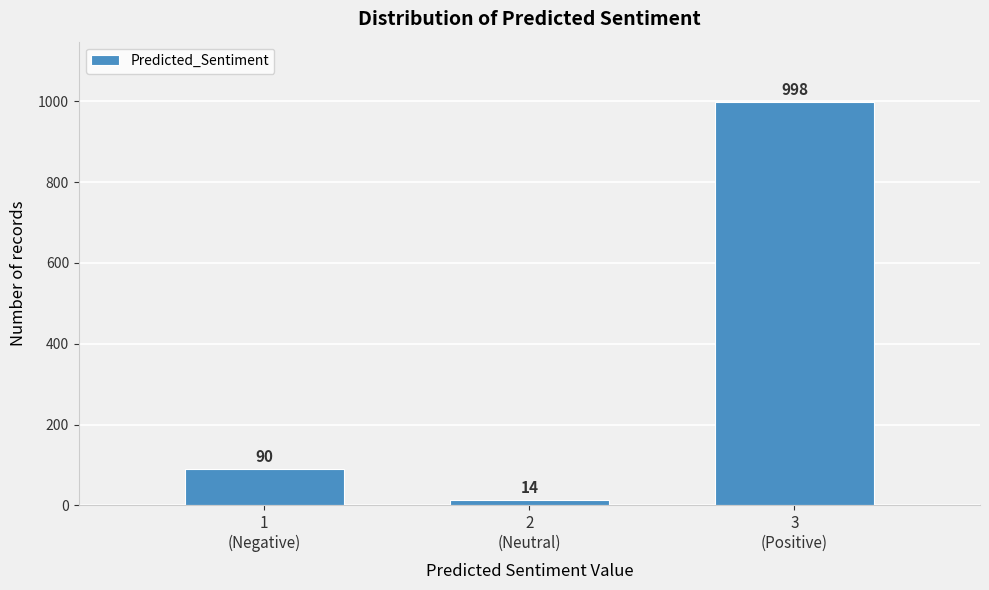

Reading left to right, what are all the values shown in this chart?

90	14	998